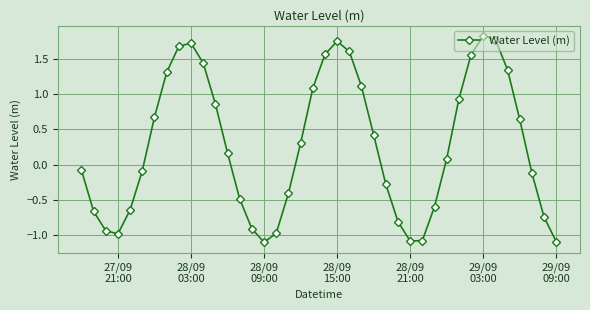

What is the sum of all values?

10.8